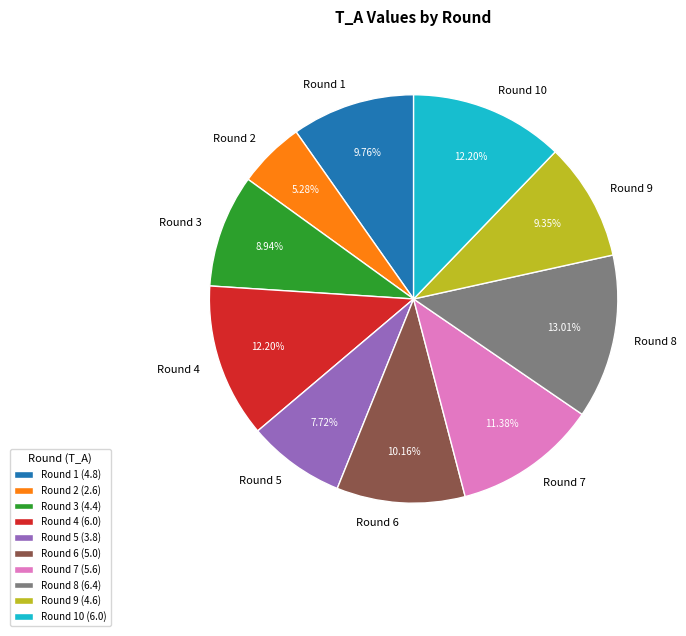

Do Round 9 and Round 1 together represent more than half of the pie?

No